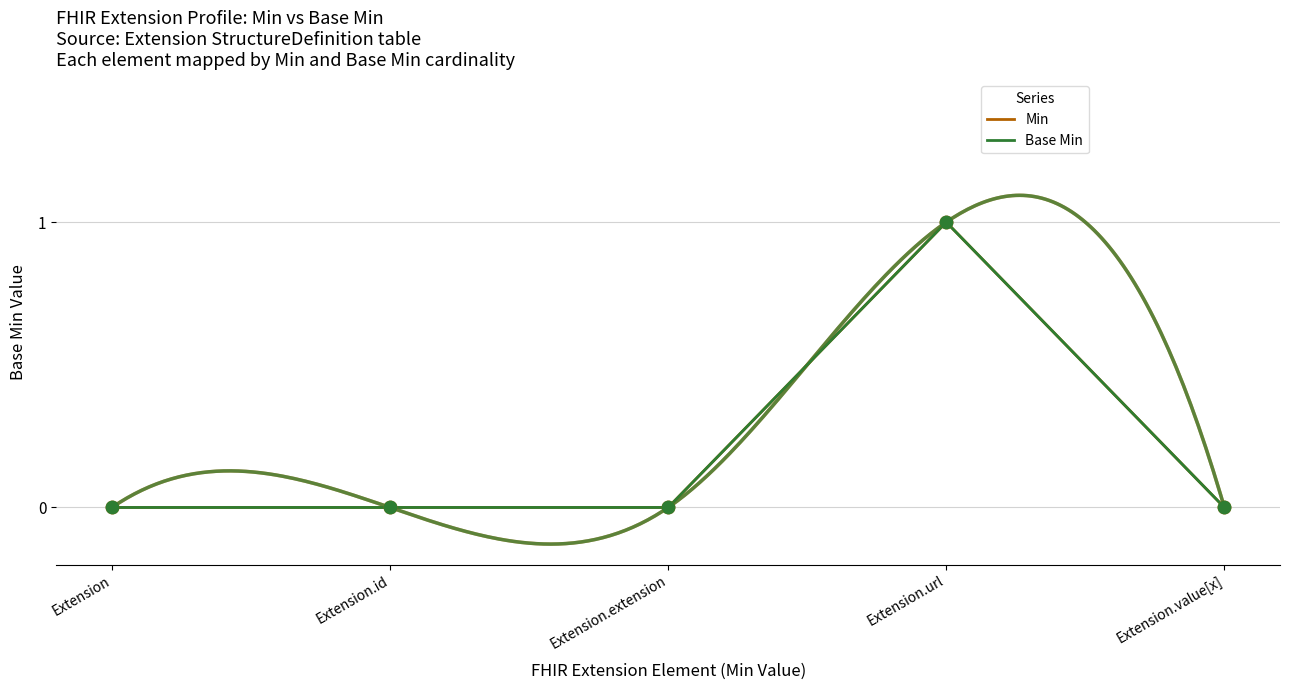

Which series contains the highest Y value?

Min